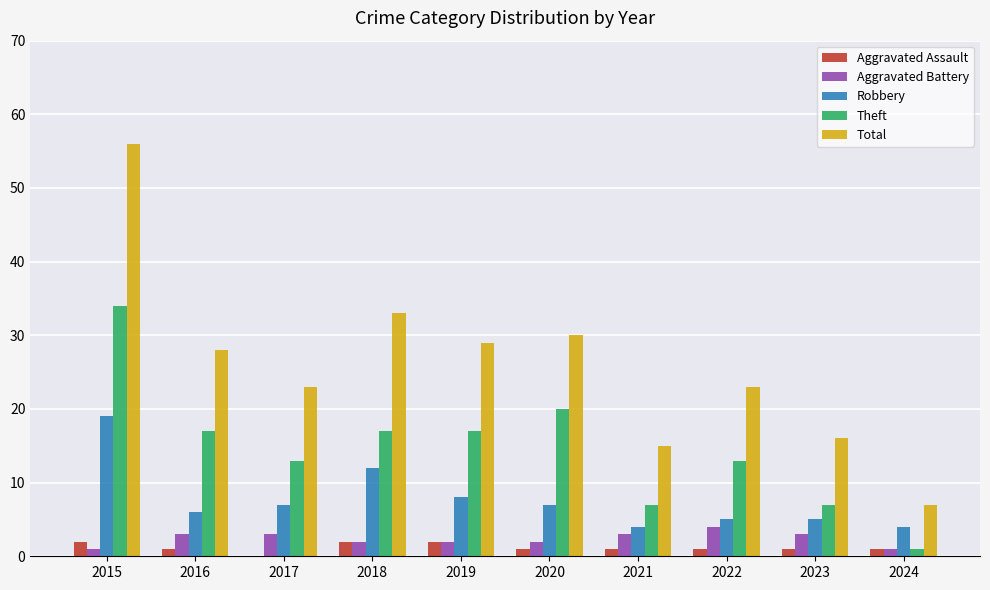

What is the average value of the Robbery series?

8